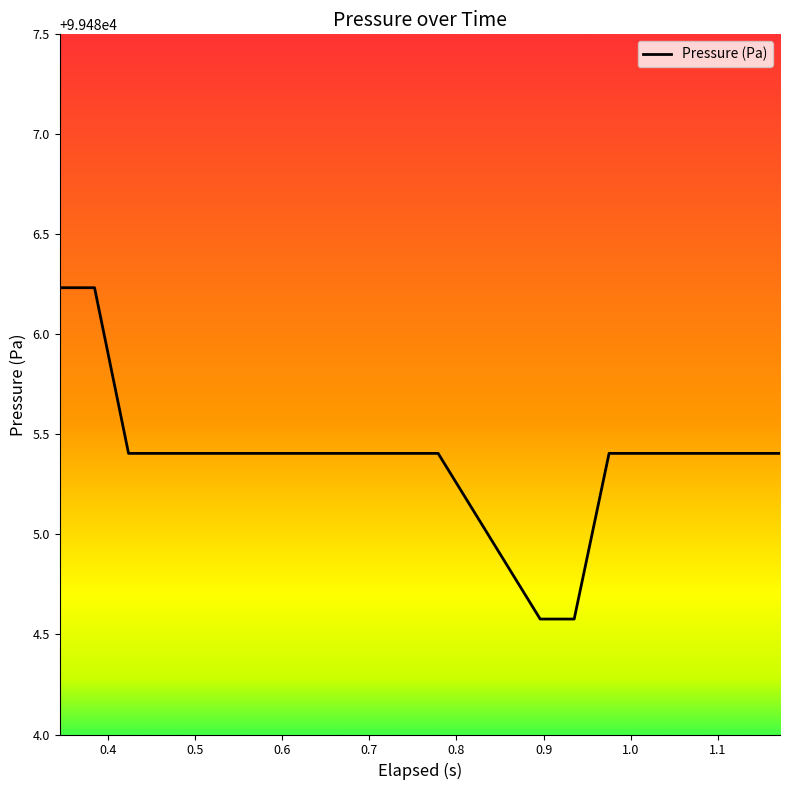

What is the greatest value displayed?

99486.2